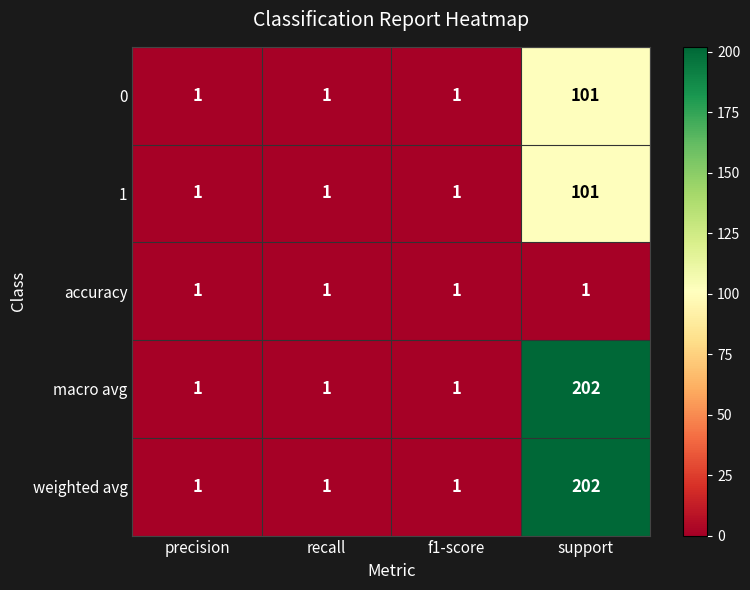

What is the maximum value shown in the chart?

202